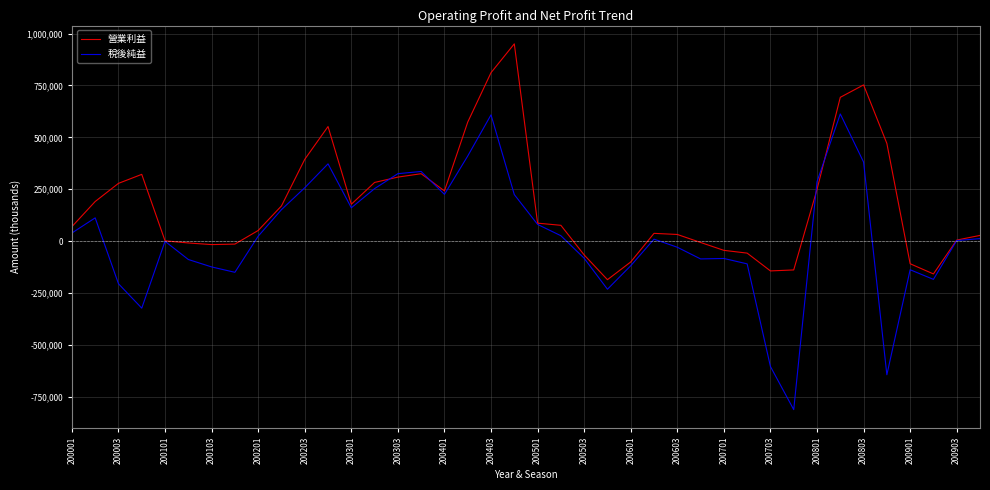

Rank the series by their average value, from highest to lowest.

營業利益, 稅後純益